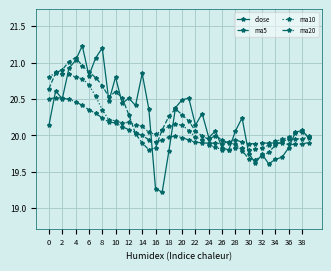

True or false: ma5 has more than 2 interior local peaks.

True